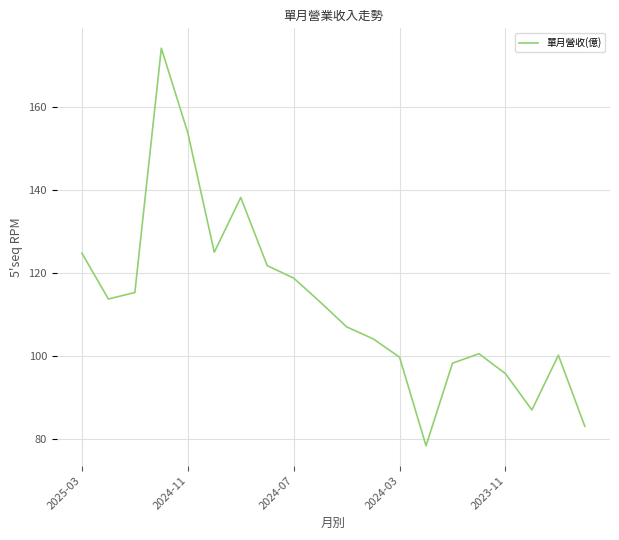

How many values are below 113?

10